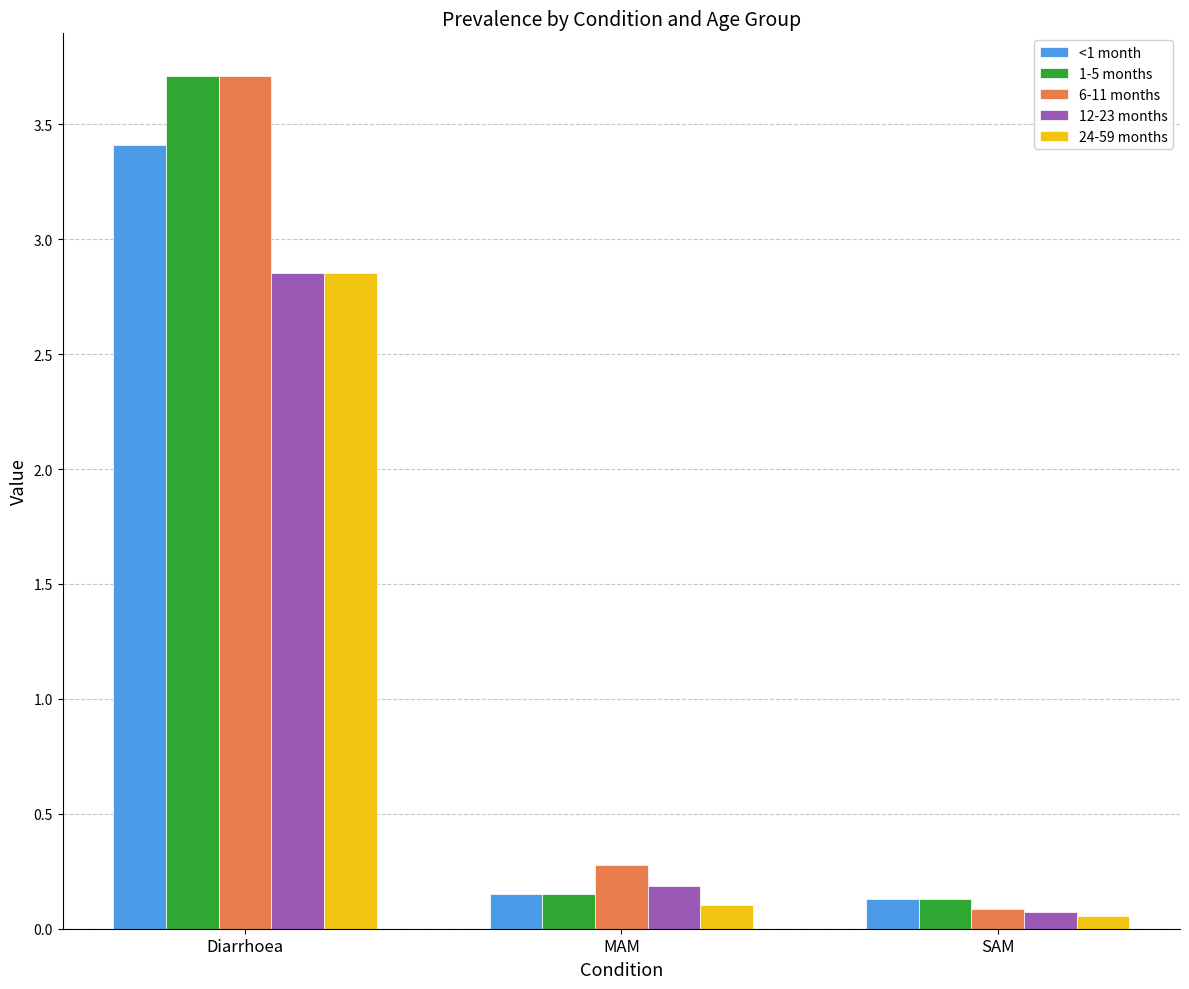

The value of 6-11 months at Diarrhoea is 3.7. True or false?

True